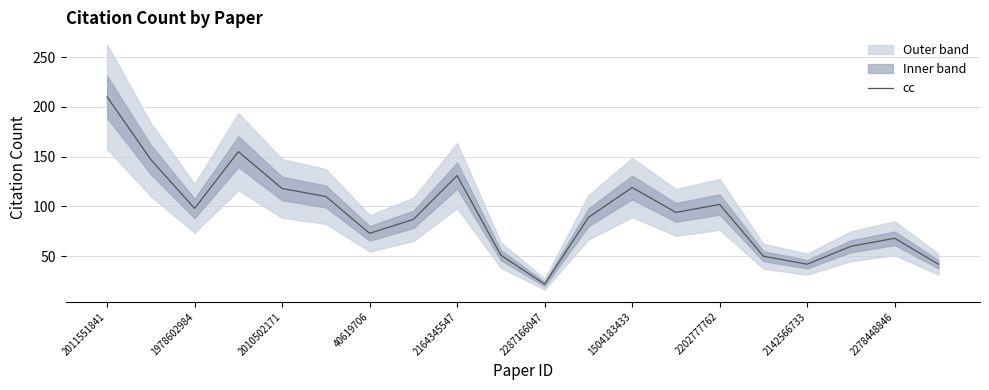

How many interior local valleys (lower than both neighbors) does the data have?

5